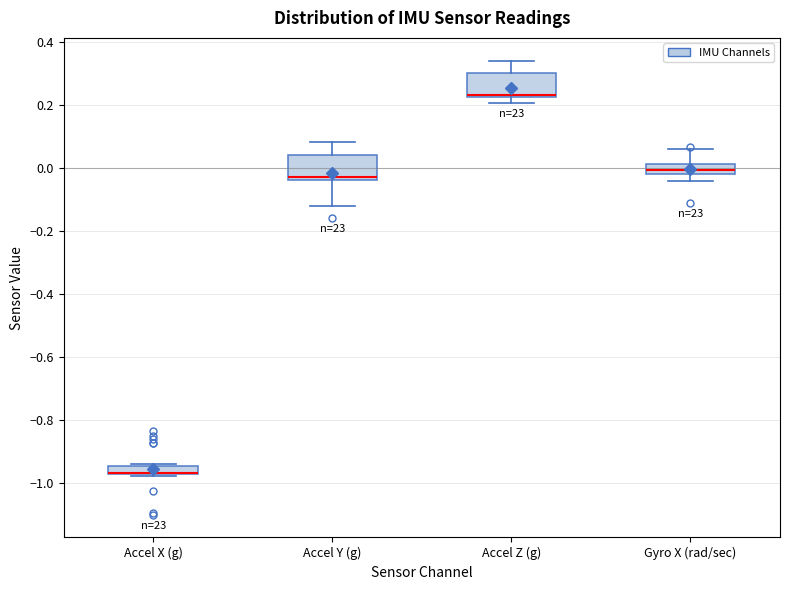

Where is the upper edge of the box for Gyro X (rad/sec) on the y-axis? The values are not printed on the chart, so give them approximately, as read against the axis.

0.02